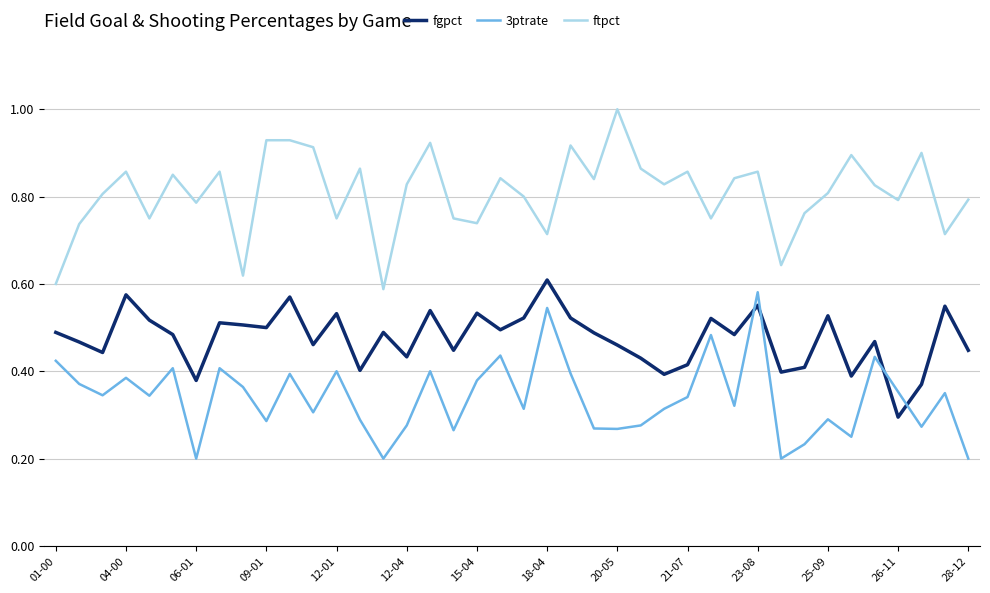

List the series in order of their peak value, lowest first.

3ptrate, fgpct, ftpct